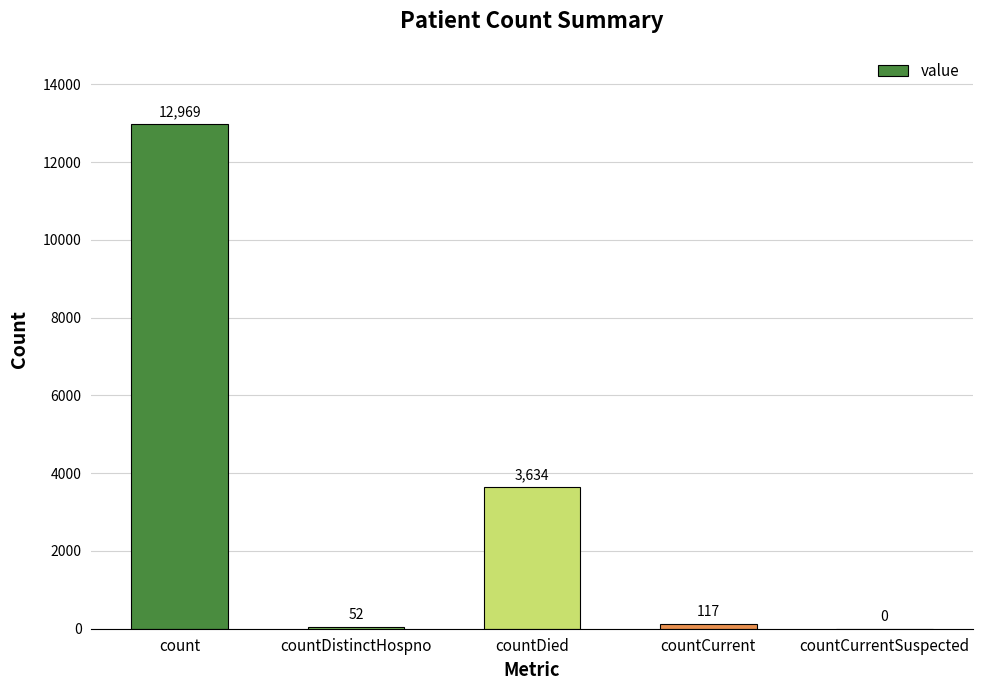

How many data points does each series have?

5